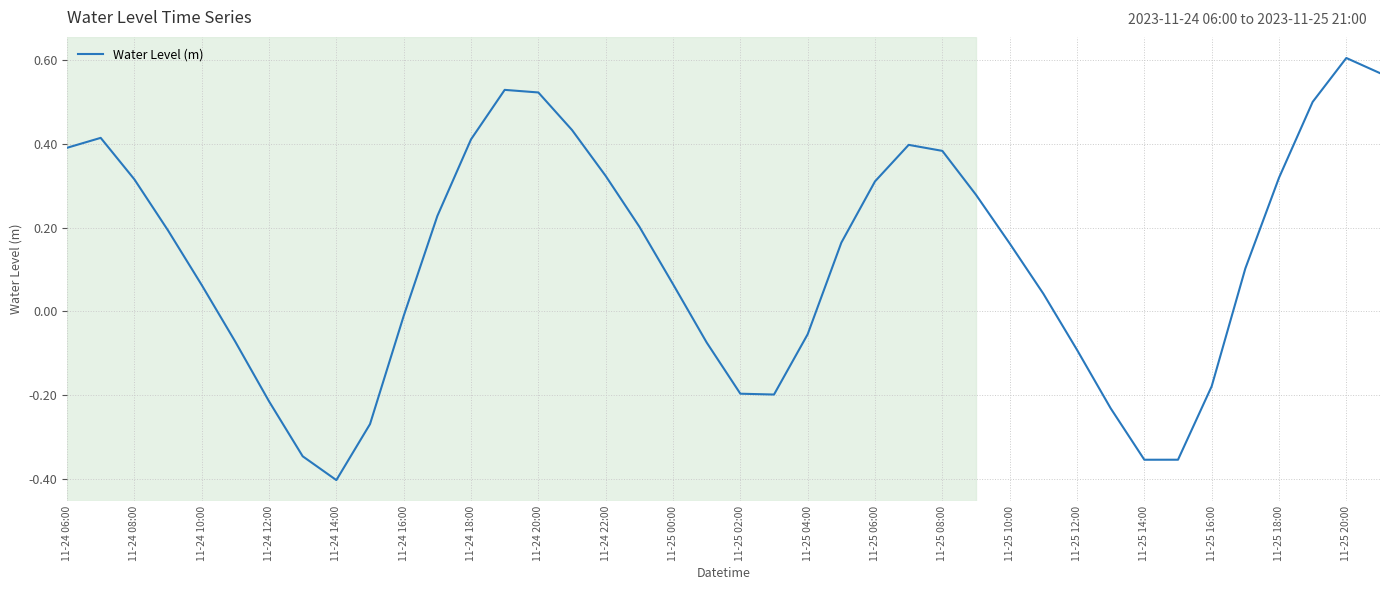

What is the difference between the maximum and minimum values?

1.0